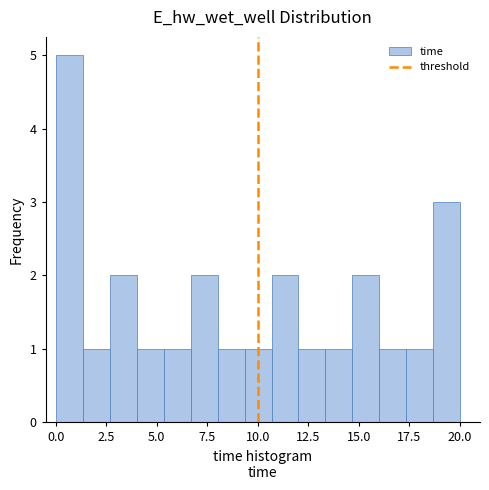

Read against the x-axis, roughly where is the centre of the tallest bar?

0.5